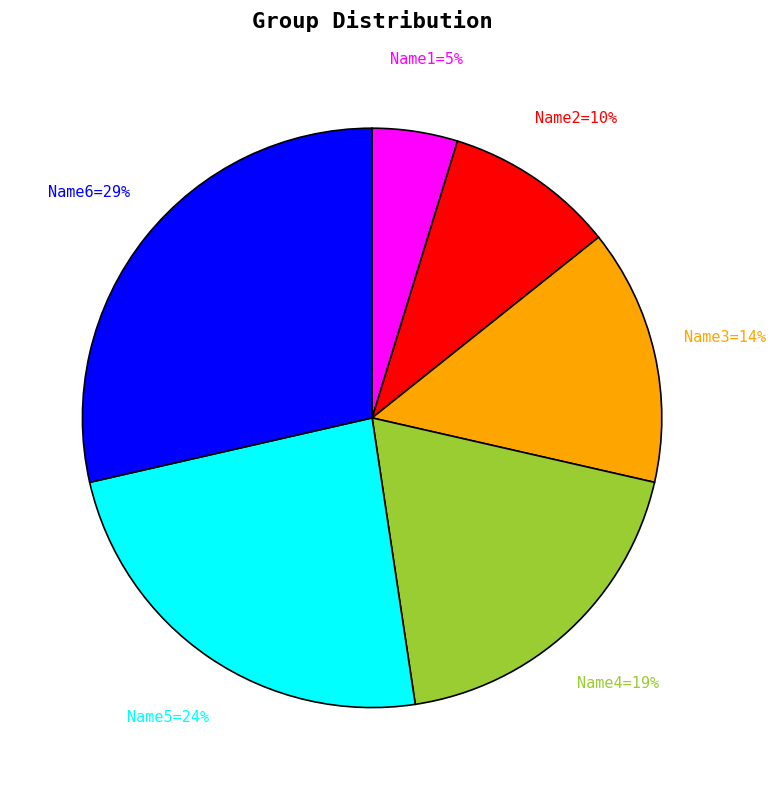

Is the sum of Name3=14% and Name5=24% greater than half?

No